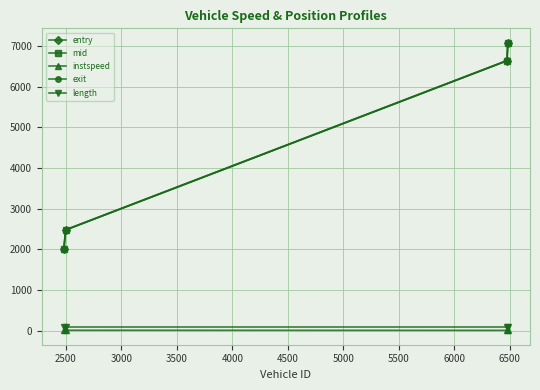

True or false: length and exit intersect in this chart.

False